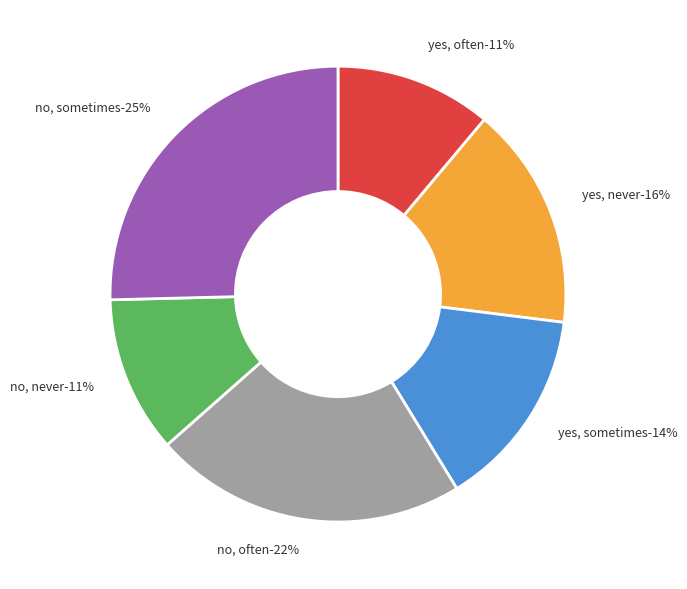

True or false: yes, never, yes accounts for 7% of the total.

False